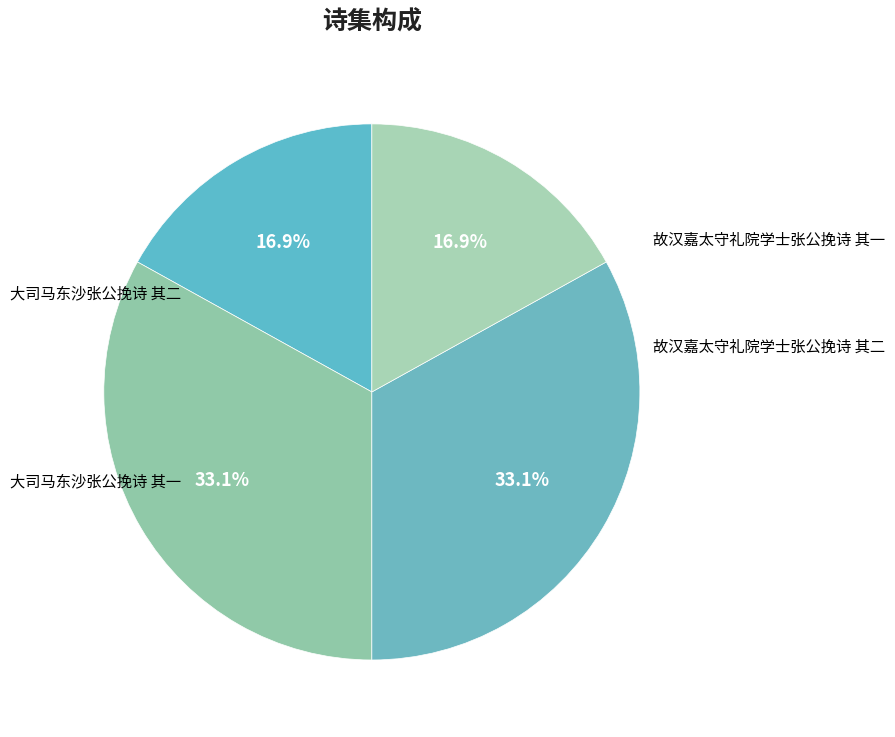

The 大司马东沙张公挽诗 其二 slice represents 3% of the pie. True or false?

False